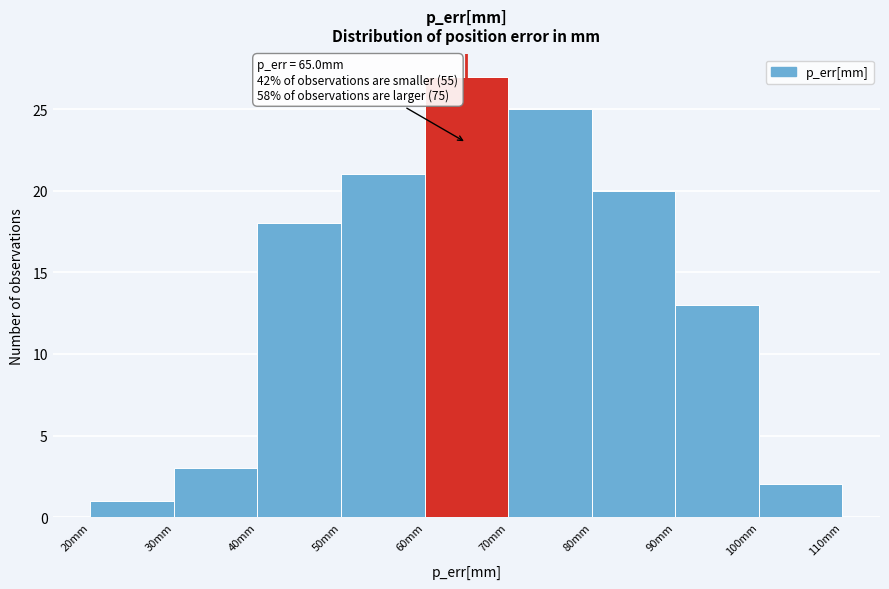

Which range on the x-axis has the tallest bar?

60 to 70